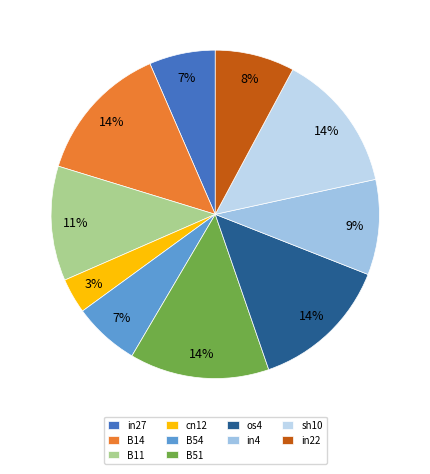

To the nearest percent, what percentage of the pie is B54?

7%